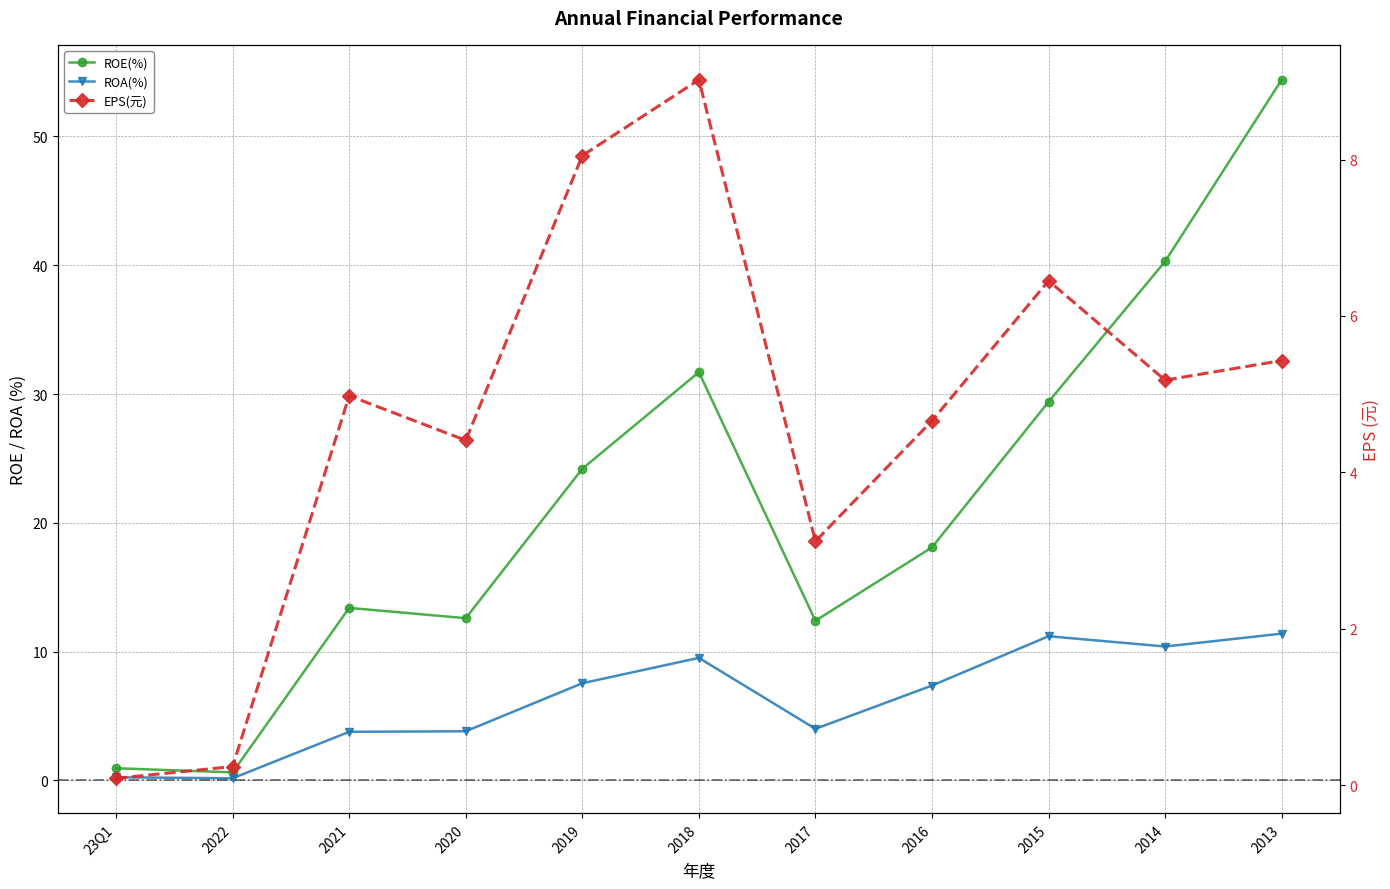

True or false: EPS(元) has a value of 0.0 at 23Q1.

False